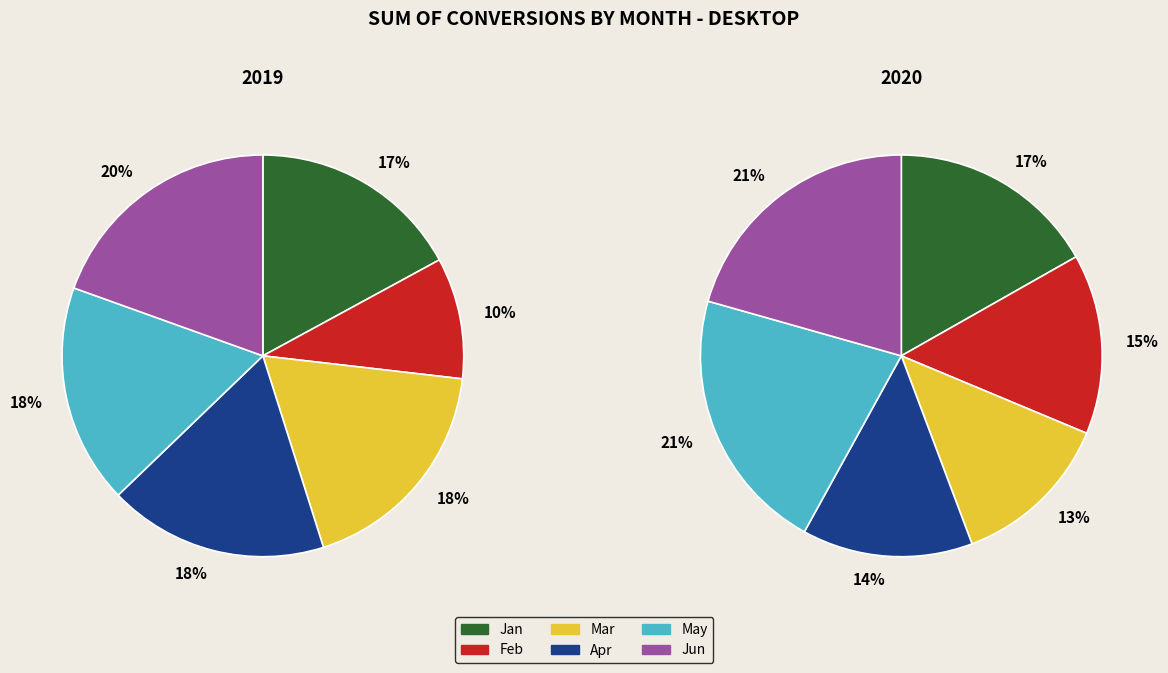

Do Jan and May together represent more than half of the pie?

No